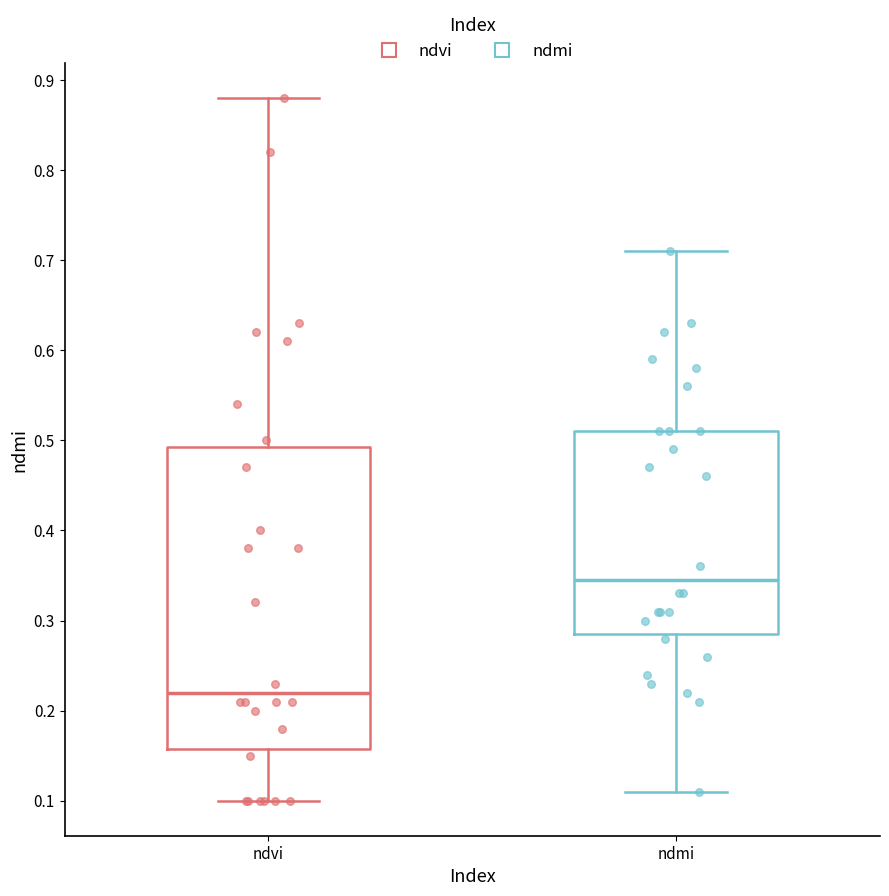

Which box has the lowest median line?

ndvi